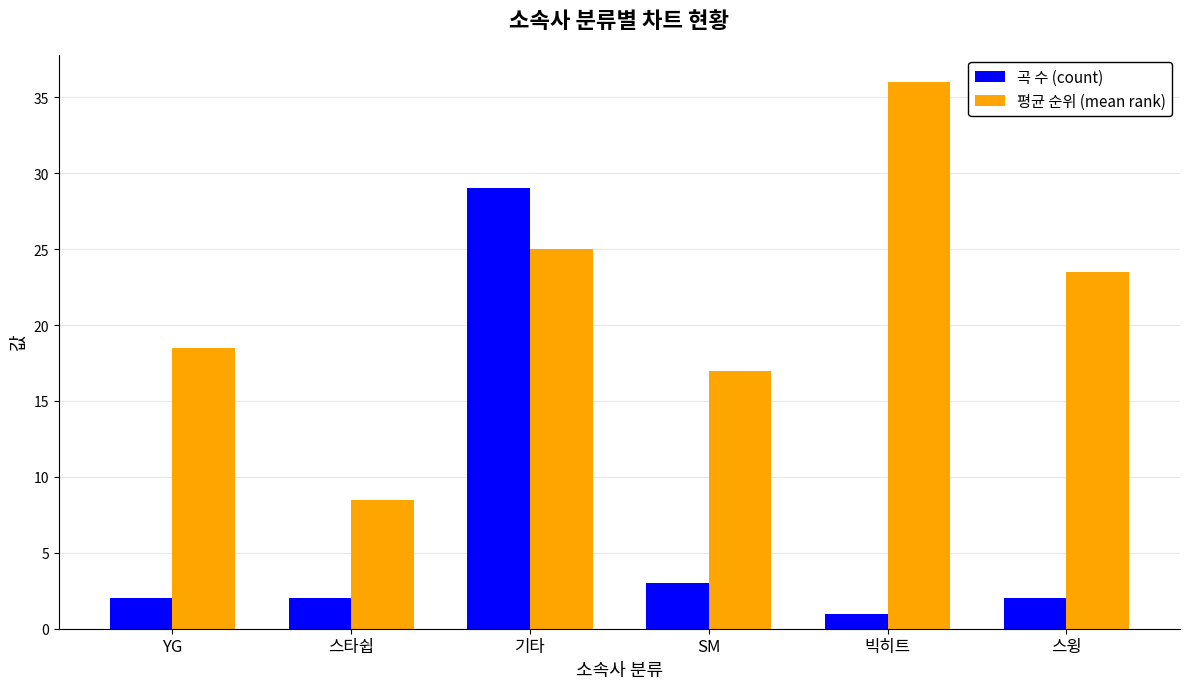

Are the bars horizontal?

No